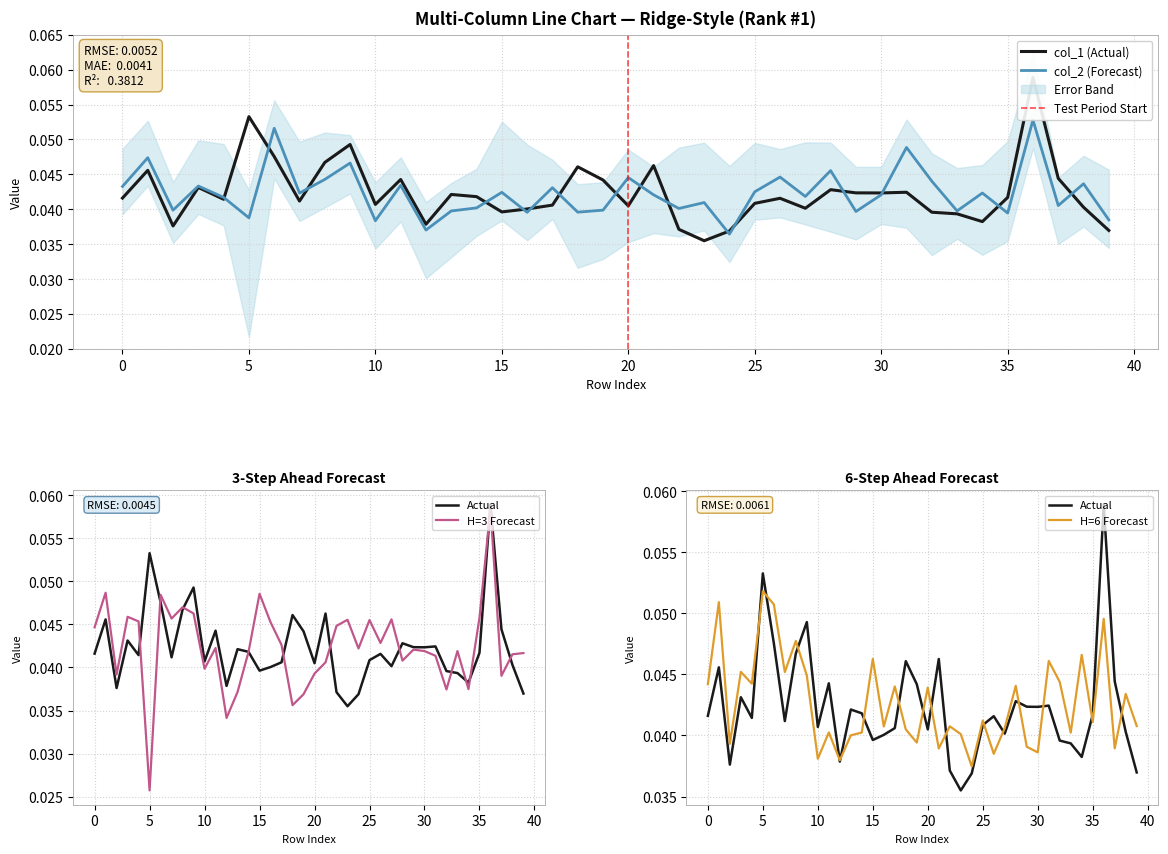

Is it true that col_2 (Forecast) equals 0.1 at 30?

False